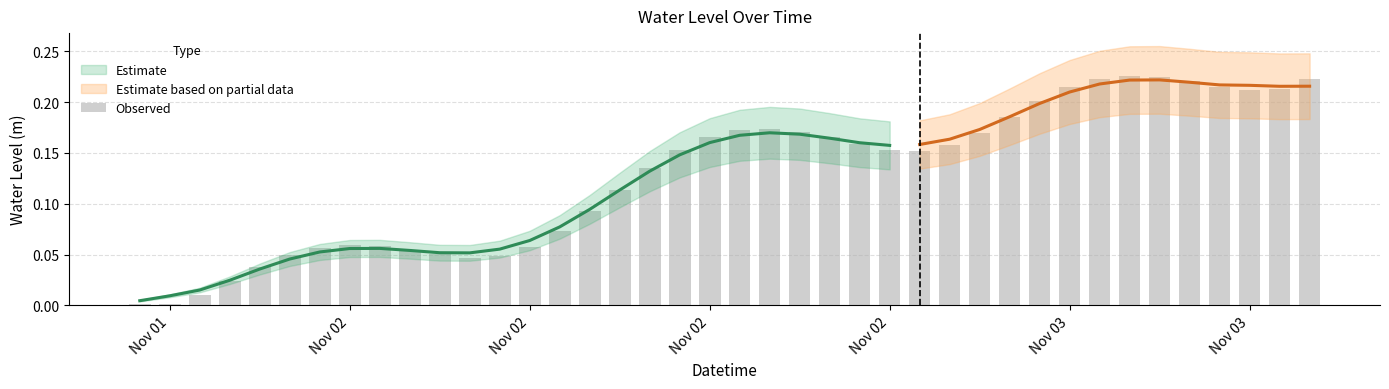

What is the maximum value shown in the chart?

0.2